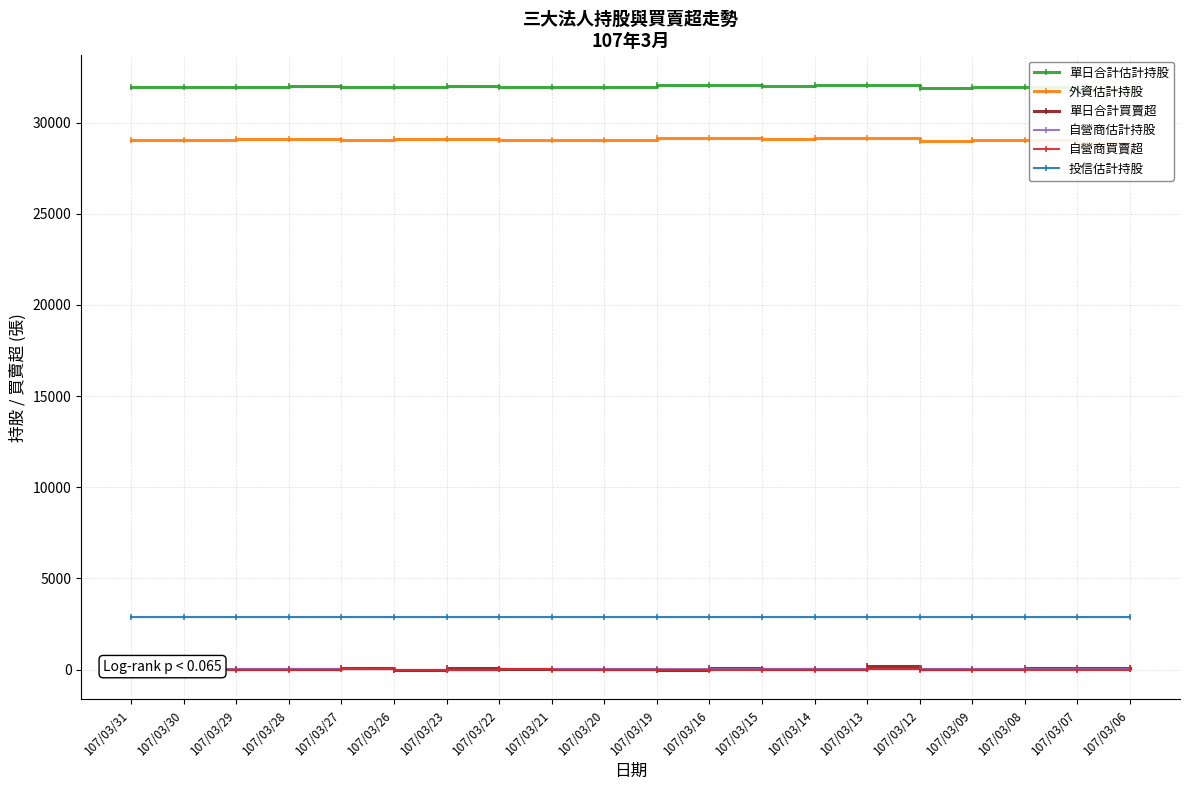

Rank the series at 107/03/15 from lowest to highest value.

自營商買賣超, 自營商估計持股, 單日合計買賣超, 投信估計持股, 外資估計持股, 單日合計估計持股